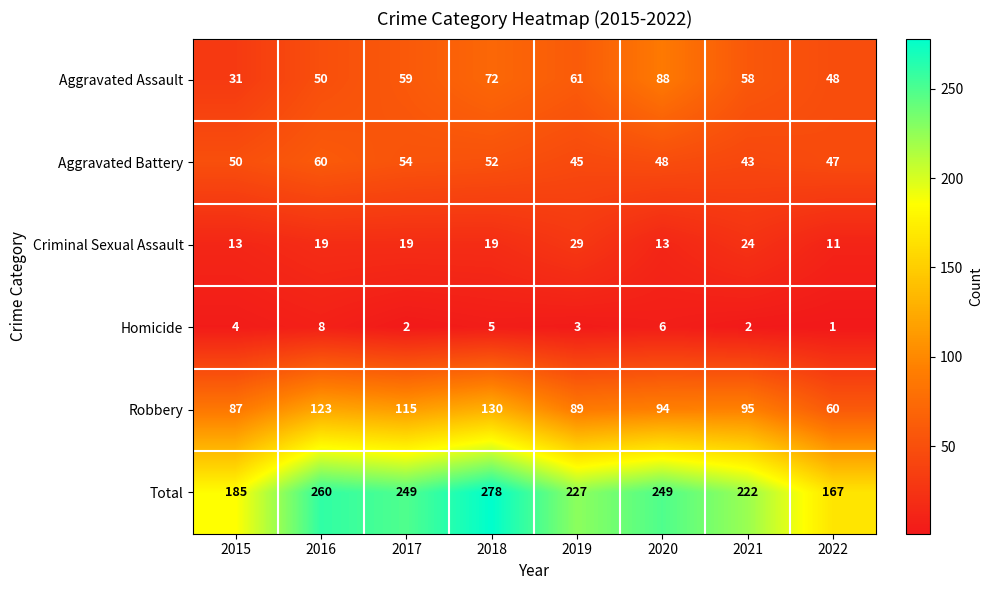

What value does the Robbery series have at 2022?

60